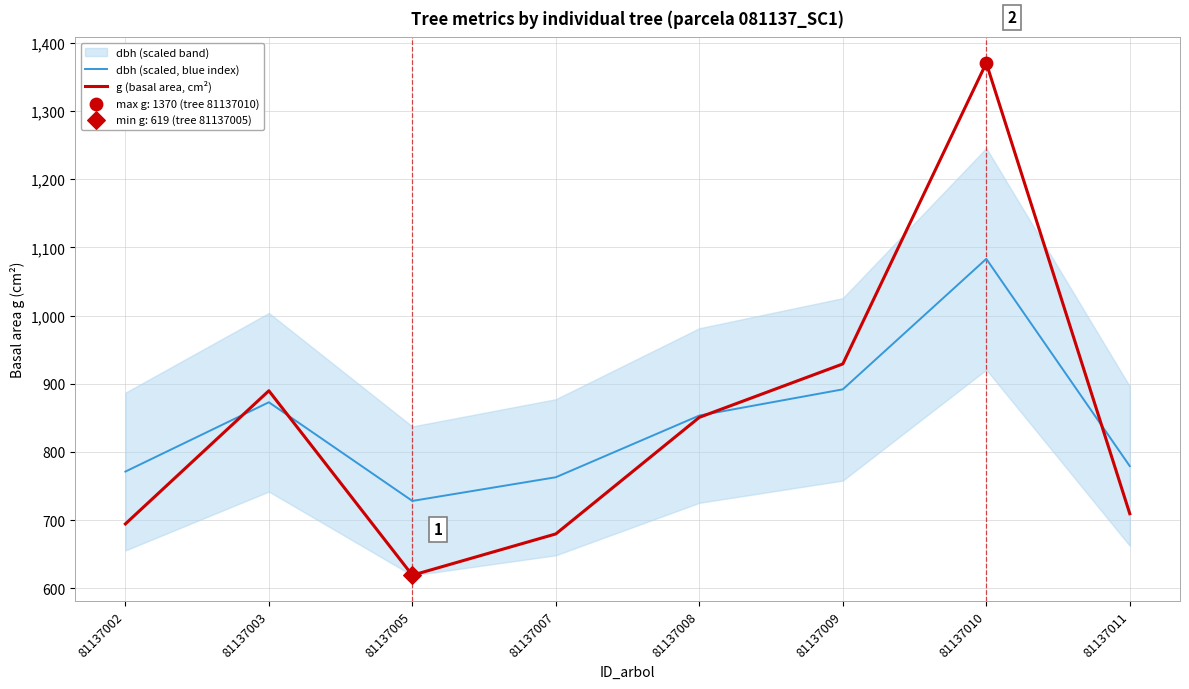

Which series has the largest Y range (max minus min)?

g (basal area, cm²)